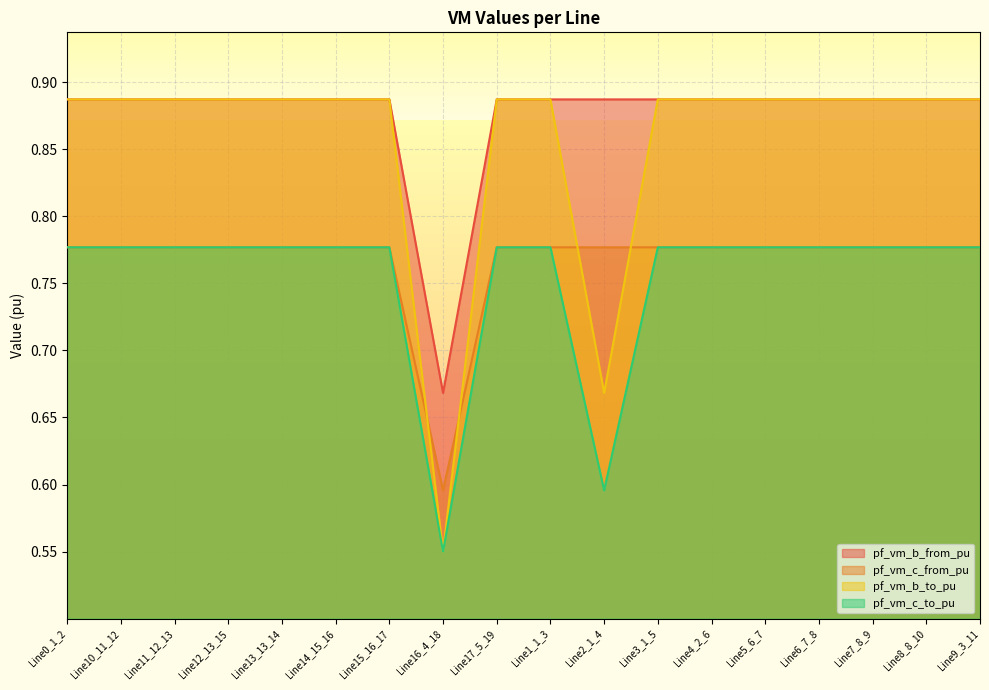

Rank the categories by pf_vm_c_from_pu value from lowest to highest.

Line16_4_18, Line0_1_2, Line1_1_3, Line2_1_4, Line3_1_5, Line17_5_19, Line4_2_6, Line9_3_11, Line5_6_7, Line10_11_12, Line6_7_8, Line7_8_9, Line8_8_10, Line11_12_13, Line12_13_15, Line13_13_14, Line14_15_16, Line15_16_17